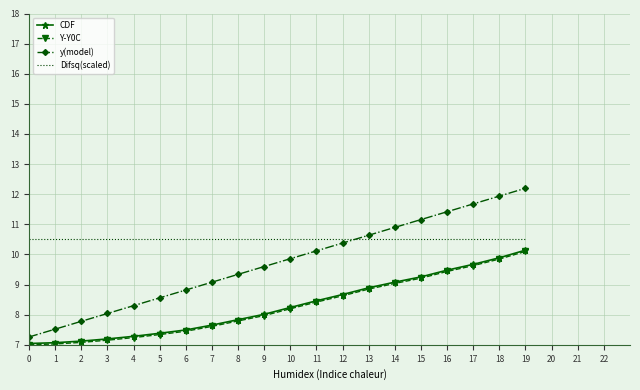

True or false: Y-Y0C has a value of 10.1 at 19.

True